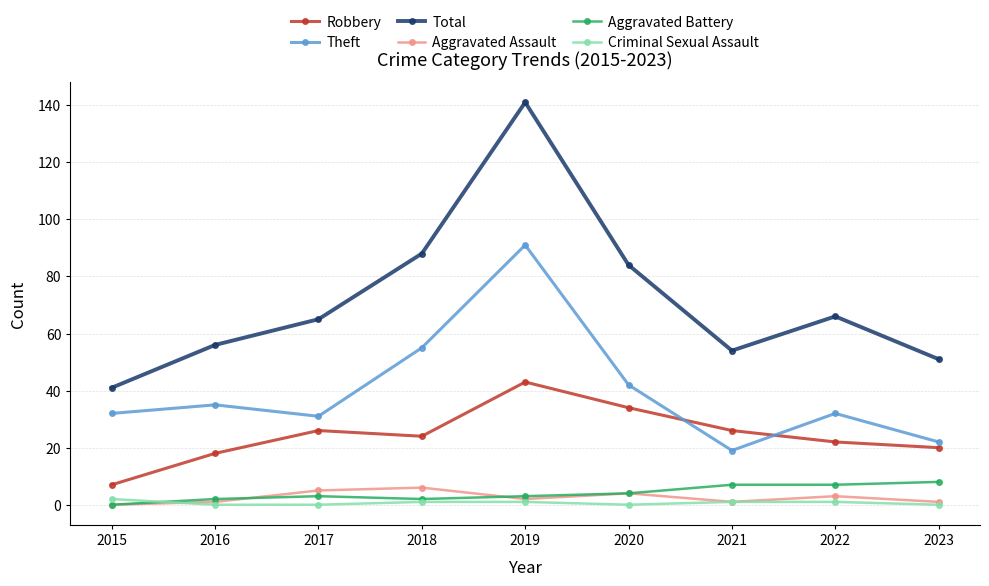

Reading left to right, transcribe all the data shown in this chart.

Robbery: 2015=7	2016=18	2017=26	2018=24	2019=43	2020=34	2021=26	2022=22	2023=20
Theft: 2015=32	2016=35	2017=31	2018=55	2019=91	2020=42	2021=19	2022=32	2023=22
Total: 2015=41	2016=56	2017=65	2018=88	2019=141	2020=84	2021=54	2022=66	2023=51
Aggravated Assault: 2015=0	2016=1	2017=5	2018=6	2019=2	2020=4	2021=1	2022=3	2023=1
Aggravated Battery: 2015=0	2016=2	2017=3	2018=2	2019=3	2020=4	2021=7	2022=7	2023=8
Criminal Sexual Assault: 2015=2	2016=0	2017=0	2018=1	2019=1	2020=0	2021=1	2022=1	2023=0